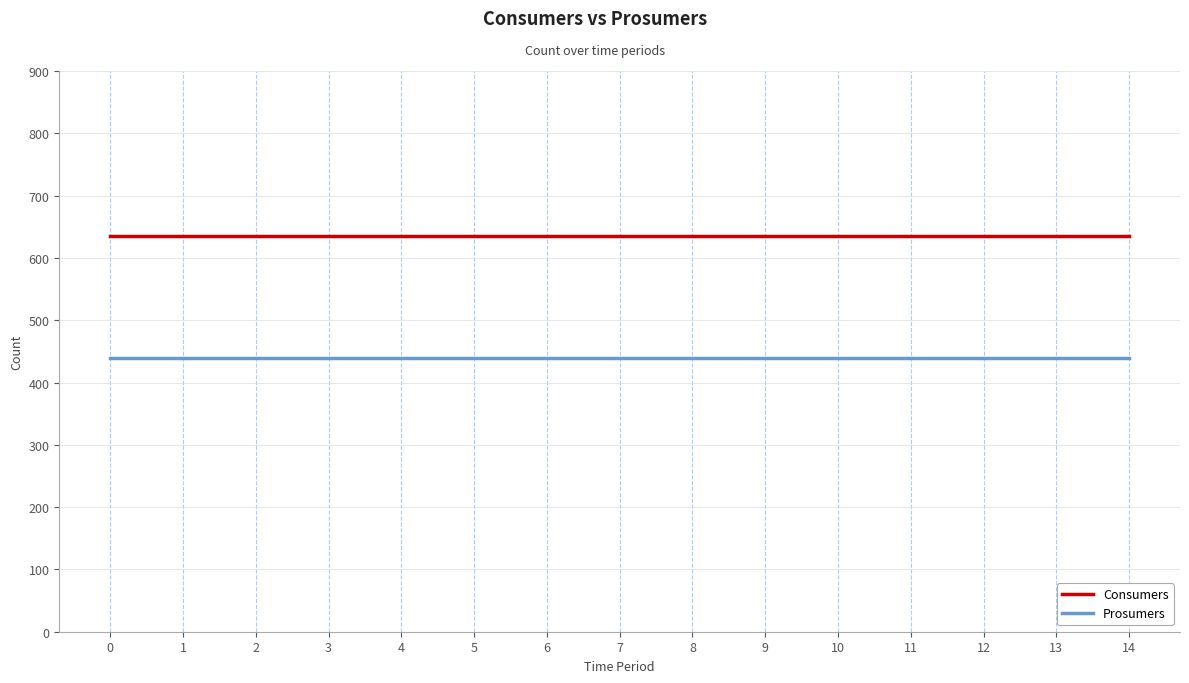

The value of Prosumers at 7 is 229. True or false?

False